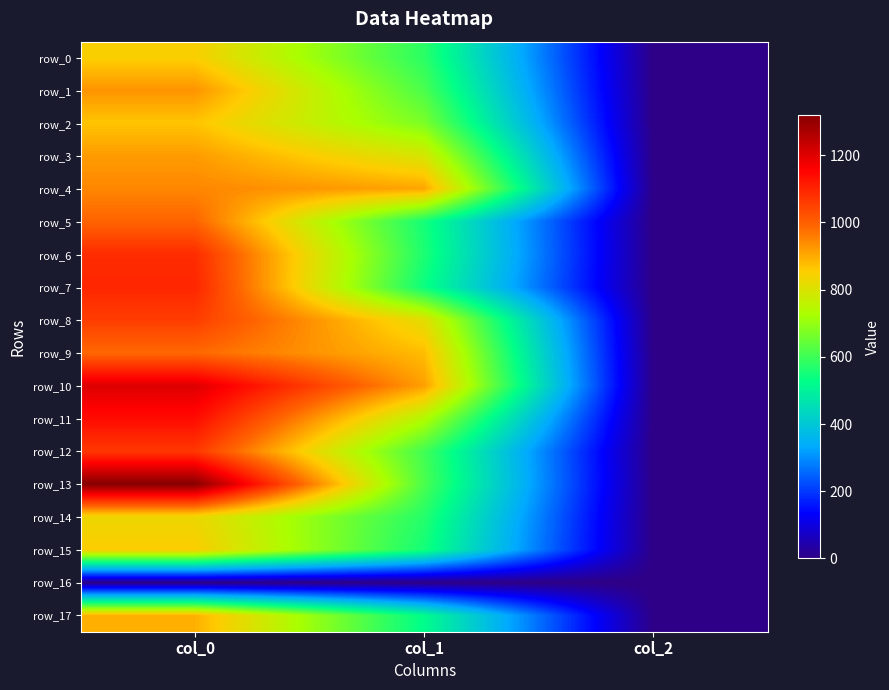

Reading left to right, list all the values displayed in this chart.

row_0: col_0=850.0	col_1=577.1	col_2=2.0
row_1: col_0=930.0	col_1=614.2	col_2=2.0
row_2: col_0=866.7	col_1=671.6	col_2=2.0
row_3: col_0=920.0	col_1=793.1	col_2=2.0
row_4: col_0=946.7	col_1=907.9	col_2=2.0
row_5: col_0=993.3	col_1=550.1	col_2=2.0
row_6: col_0=1086.7	col_1=560.2	col_2=2.0
row_7: col_0=1096.7	col_1=540.0	col_2=2.0
row_8: col_0=1056.7	col_1=813.4	col_2=2.0
row_9: col_0=986.7	col_1=877.5	col_2=2.0
row_10: col_0=1203.3	col_1=914.6	col_2=2.0
row_11: col_0=1140.0	col_1=739.1	col_2=2.0
row_12: col_0=1066.7	col_1=604.1	col_2=2.0
row_13: col_0=1320.0	col_1=614.2	col_2=2.0
row_14: col_0=830.0	col_1=570.4	col_2=2.0
row_15: col_0=853.3	col_1=550.1	col_2=2.0
row_16: col_0=0.0	col_1=0.0	col_2=0.0
row_17: col_0=893.3	col_1=523.1	col_2=2.0